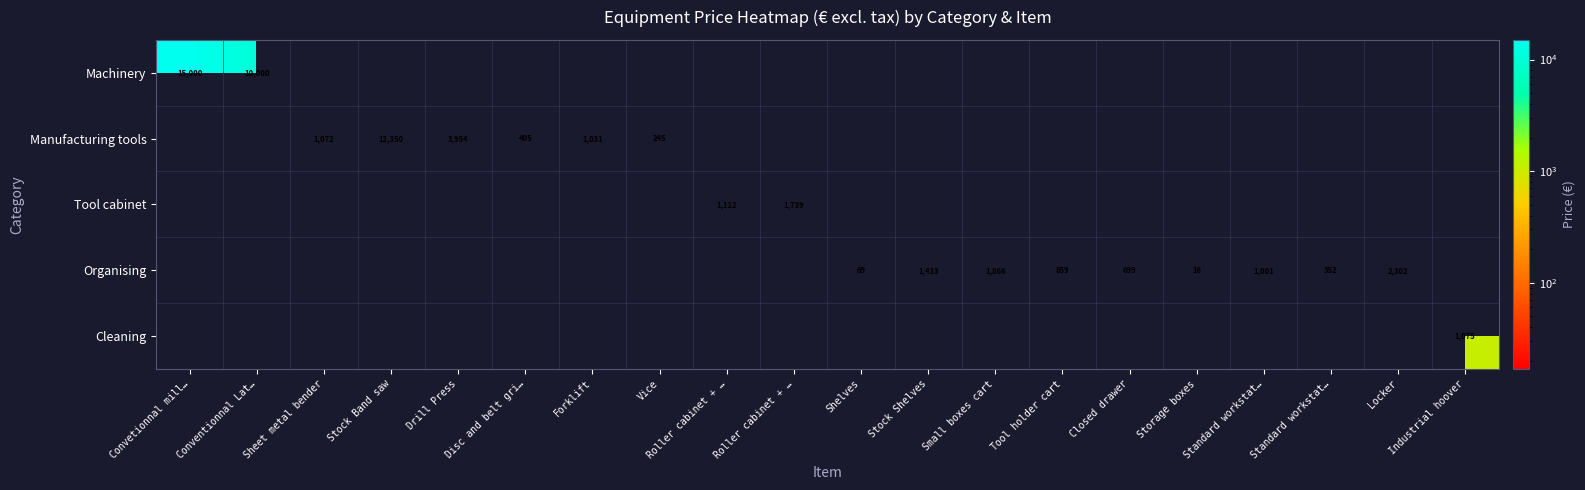

Which series changed the most between Forklift and Locker?

Organising